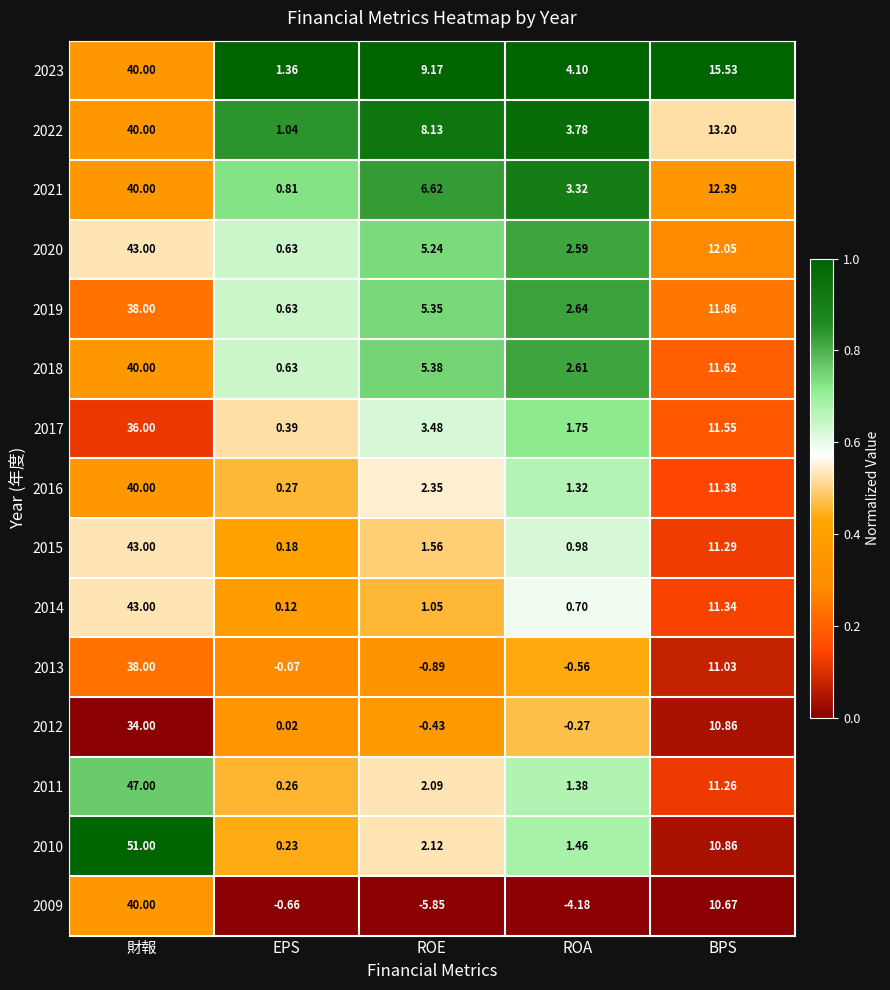

Which series has the widest spread of values?

2010